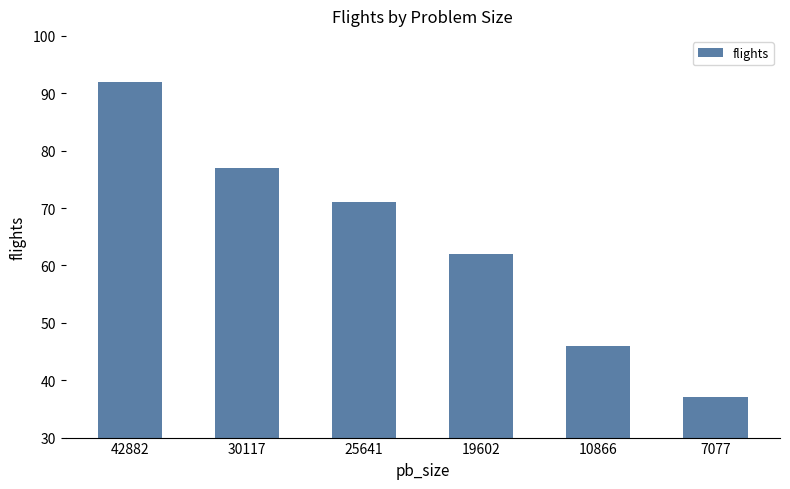

What is the change in value from 19602 to 10866?

-16